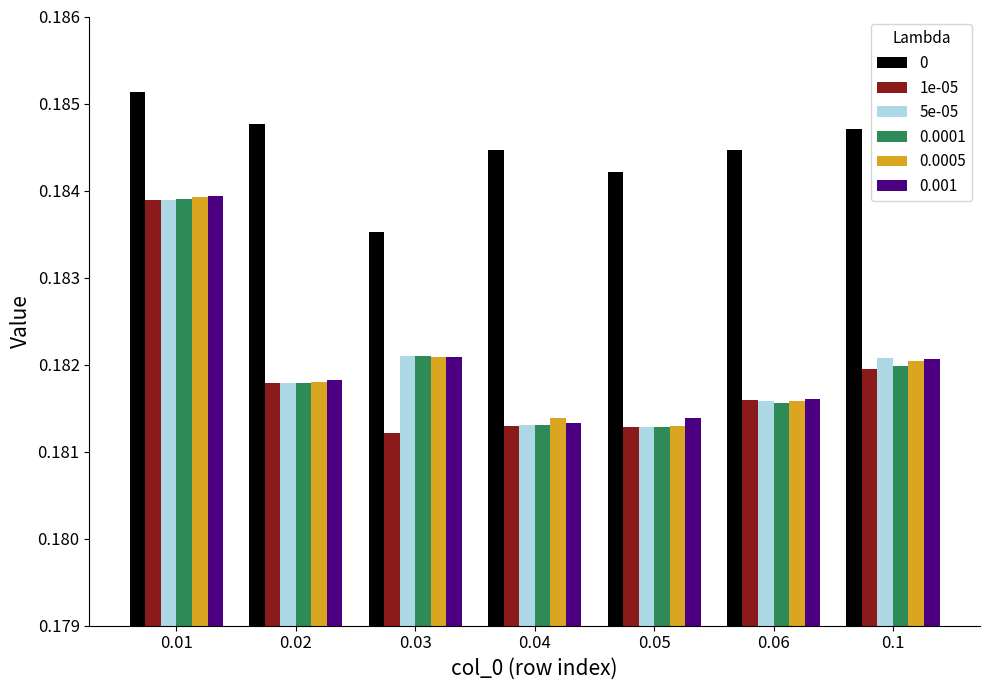

Which label corresponds to the largest value in the chart?

0.01